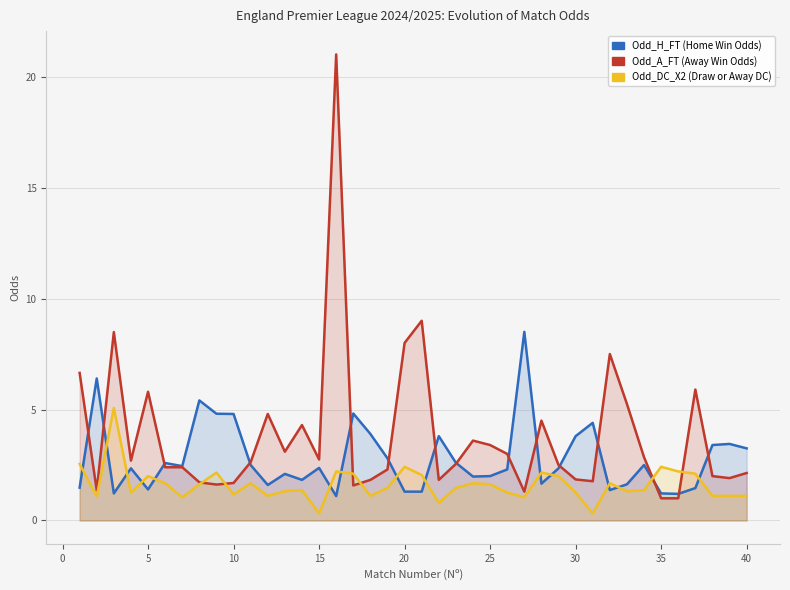

The Odd_A_FT series shows 7.8 at 27. True or false?

False